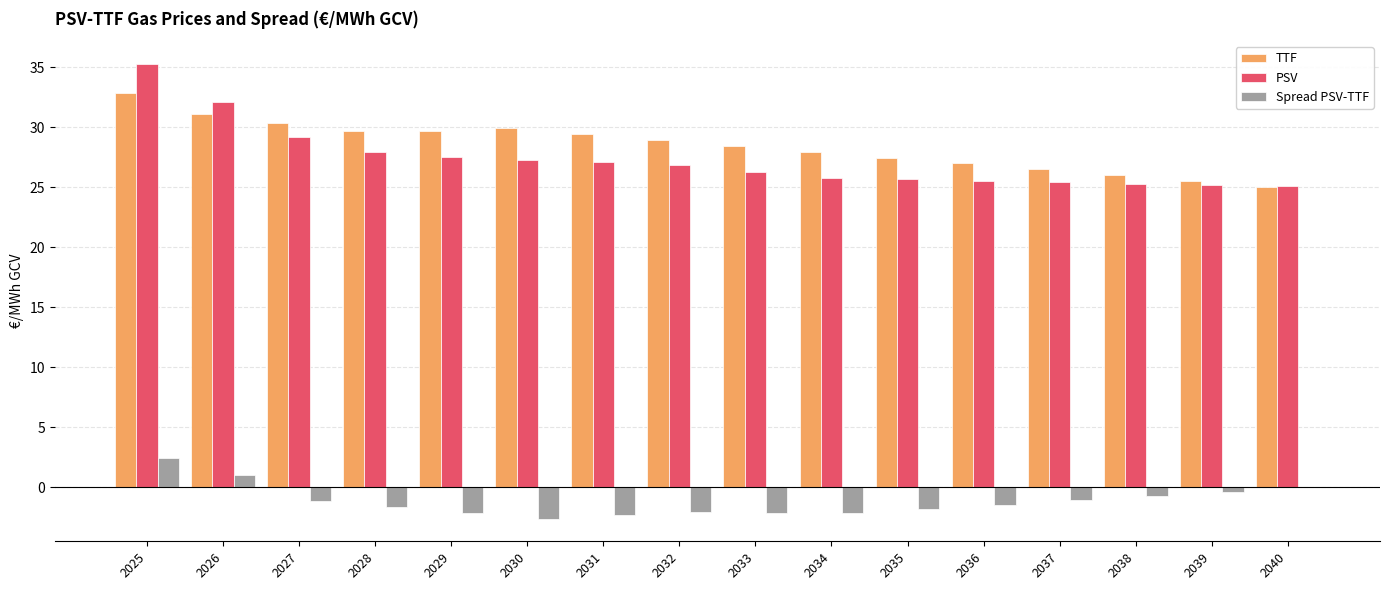

What is the maximum value for Spread PSV-TTF?

2.4